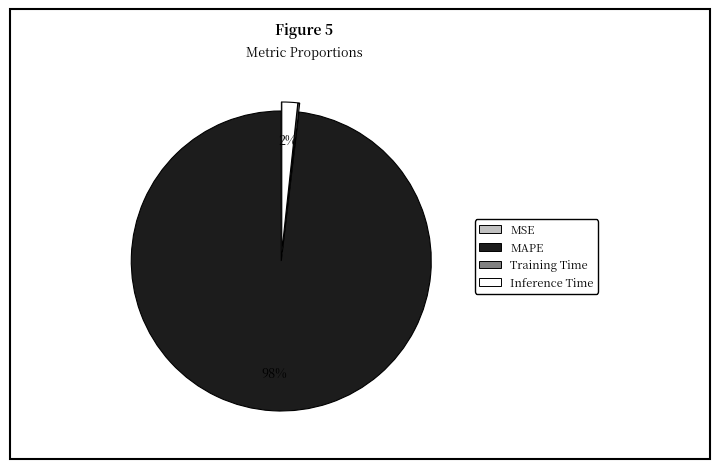

Which has a higher value, Inference Time or MAPE?

MAPE